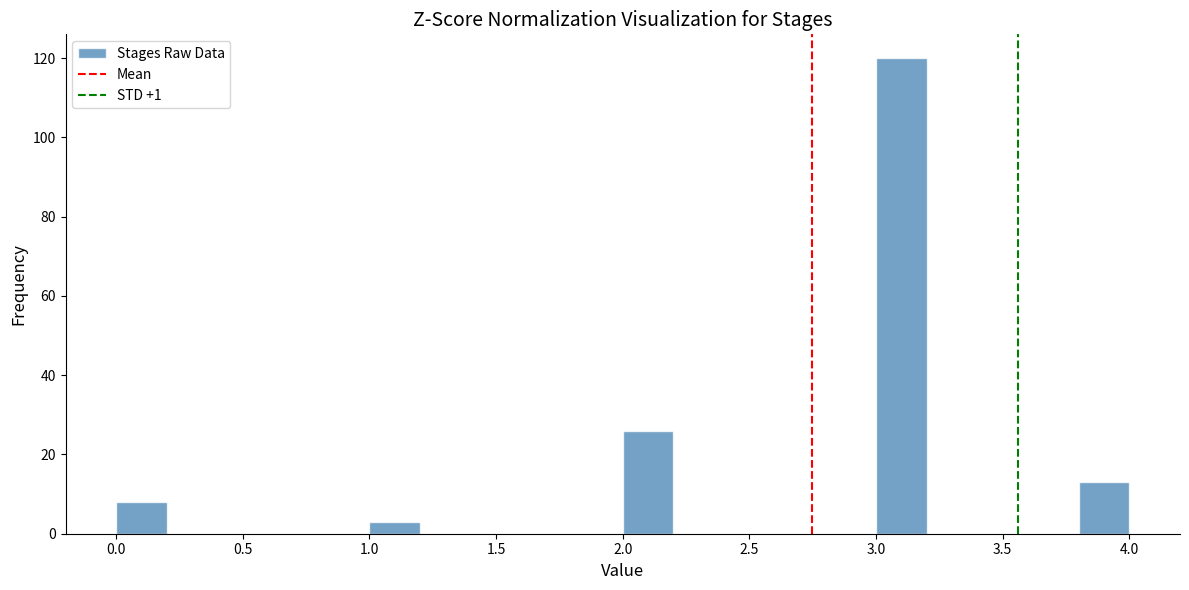

Over which range of the x-axis is the bar tallest?

3.0 to 3.2